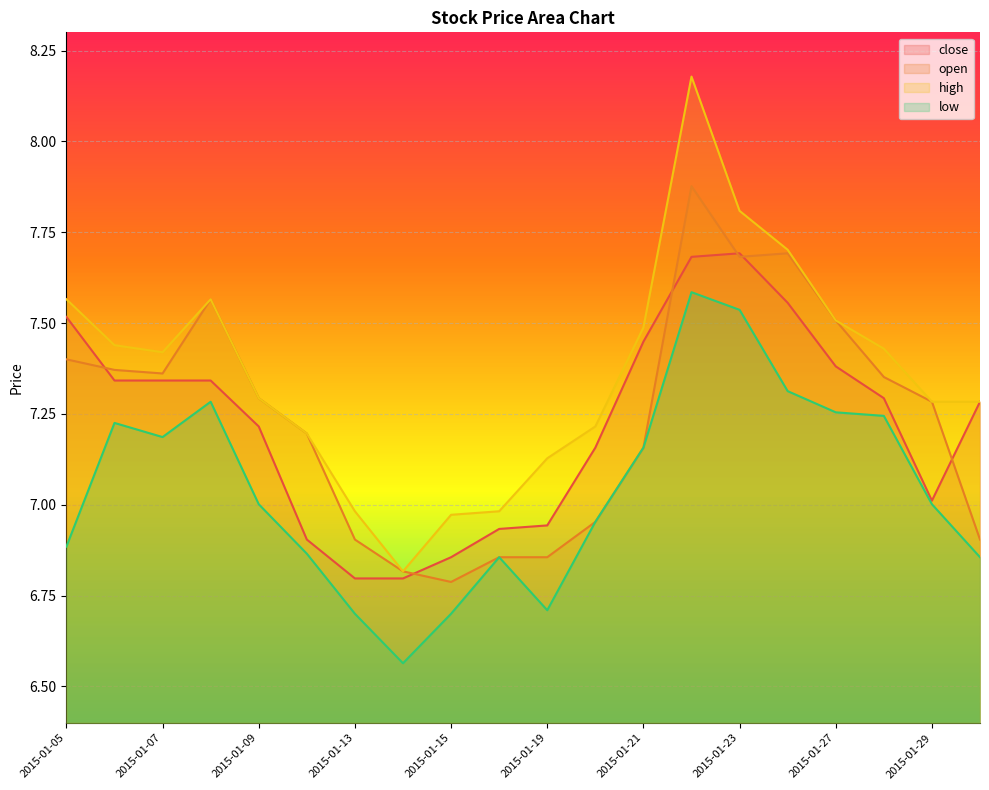

What is the average value of the open series?

7.2